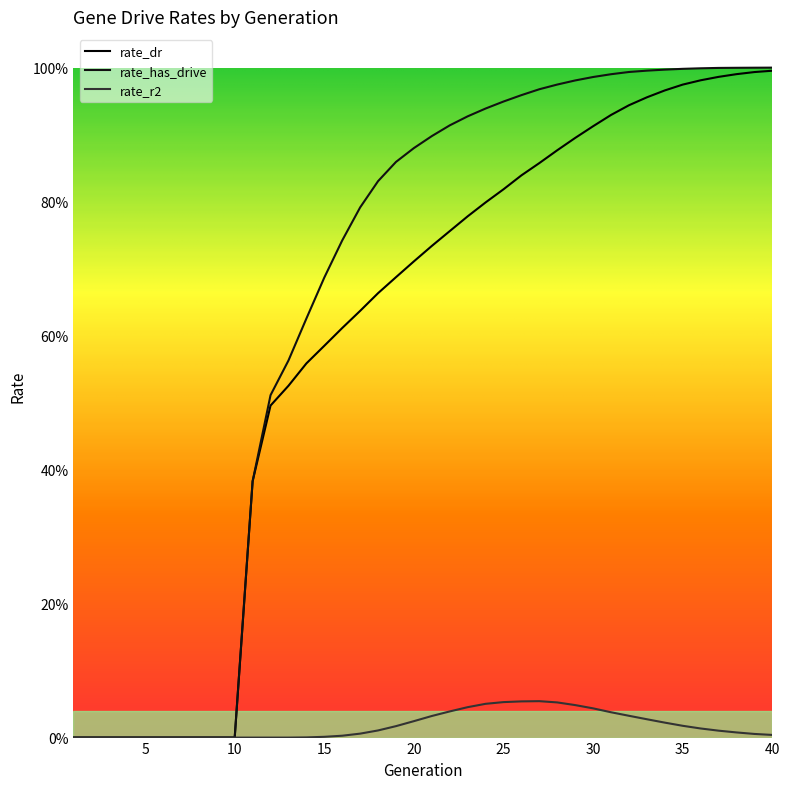

At which label is rate_r2 closest to 0?

1